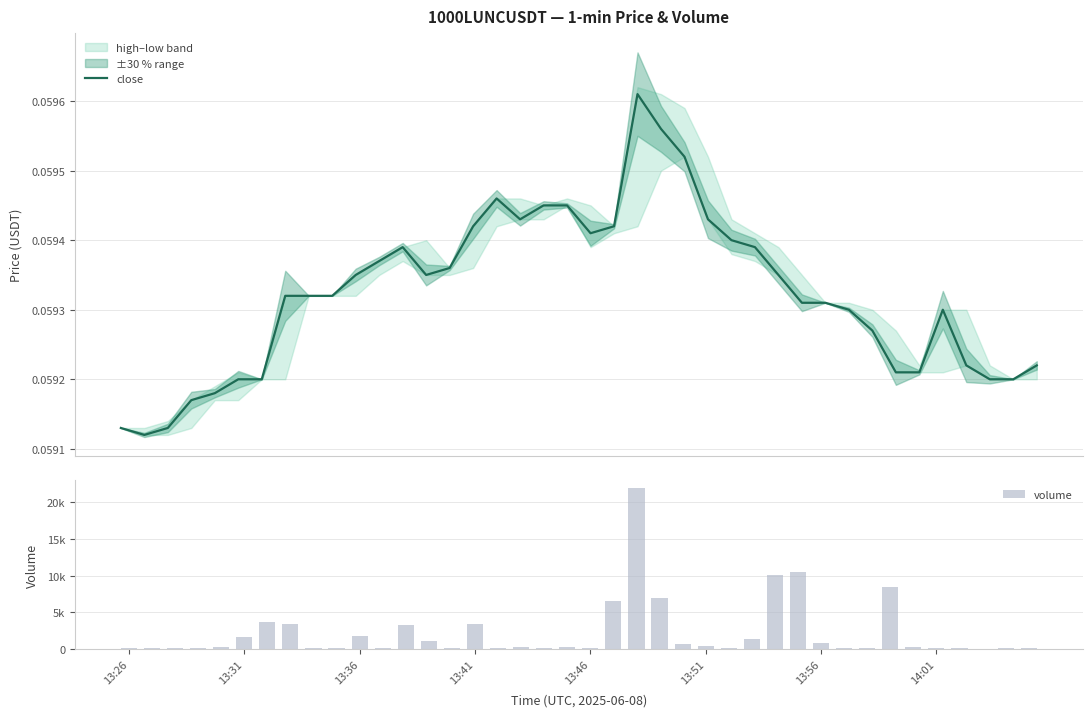

Reading right to left, extract all data points from this chart.

close: 0.1	0.1	0.1	0.1	0.1	0.1	0.1	0.1	0.1	0.1	0.1	0.1	0.1	0.1	0.1	0.1	0.1	0.1	0.1	0.1	0.1	0.1	0.1	0.1	0.1	0.1	0.1	0.1	0.1	0.1	0.1	0.1	0.1	0.1	0.1	0.1	0.1	0.1	0.1	0.1
volume: 119.0	109.0	1.0	194.0	109.0	287.0	8492.0	226.0	124.0	870.0	10469.0	10113.0	1402.0	140.0	389.0	727.0	6924.0	21958.0	6516.0	123.0	287.0	113.0	229.0	113.0	3479.0	226.0	1066.0	3229.0	113.0	1801.0	113.0	113.0	3421.0	3640.0	1652.0	341.0	113.0	114.0	113.0	113.0